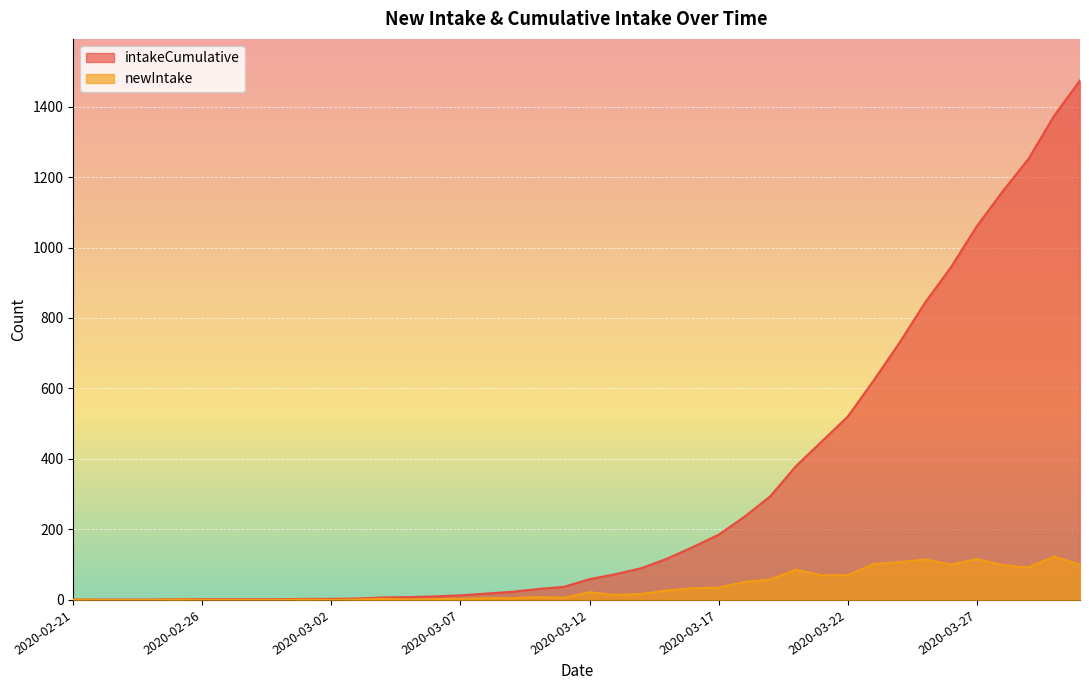

True or false: newIntake has more than 2 points higher than both neighbors.

True